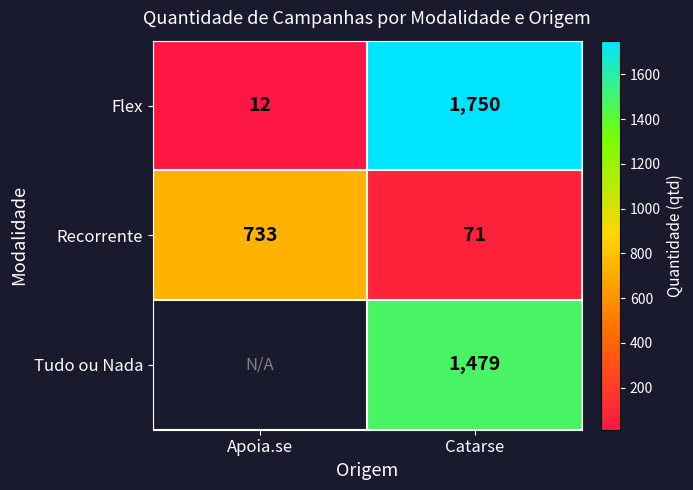

At how many categories does at least one series exceed 918?

1